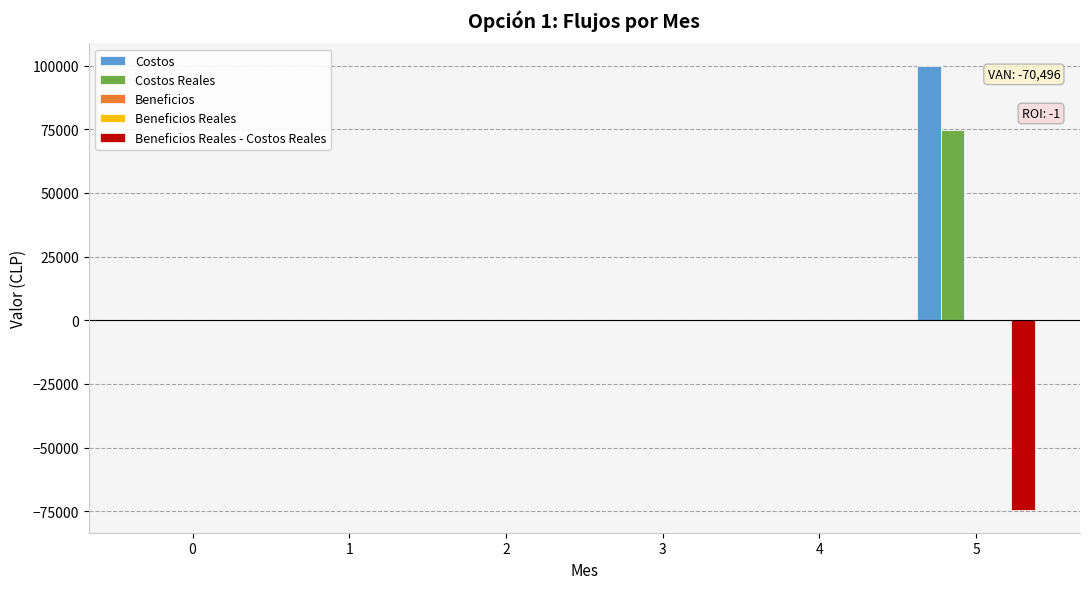

Reading left to right, what are all the values shown in this chart?

Costos: 0=0.0	1=0.0	2=0.0	3=0.0	4=0.0	5=100000.0
Costos Reales: 0=0.0	1=0.0	2=0.0	3=0.0	4=0.0	5=74725.8
Beneficios: 0=0.0	1=0.0	2=0.0	3=0.0	4=0.0	5=0.0
Beneficios Reales: 0=0.0	1=0.0	2=0.0	3=0.0	4=0.0	5=0.0
Beneficios Reales - Costos Reales: 0=0.0	1=0.0	2=0.0	3=0.0	4=0.0	5=-74725.8